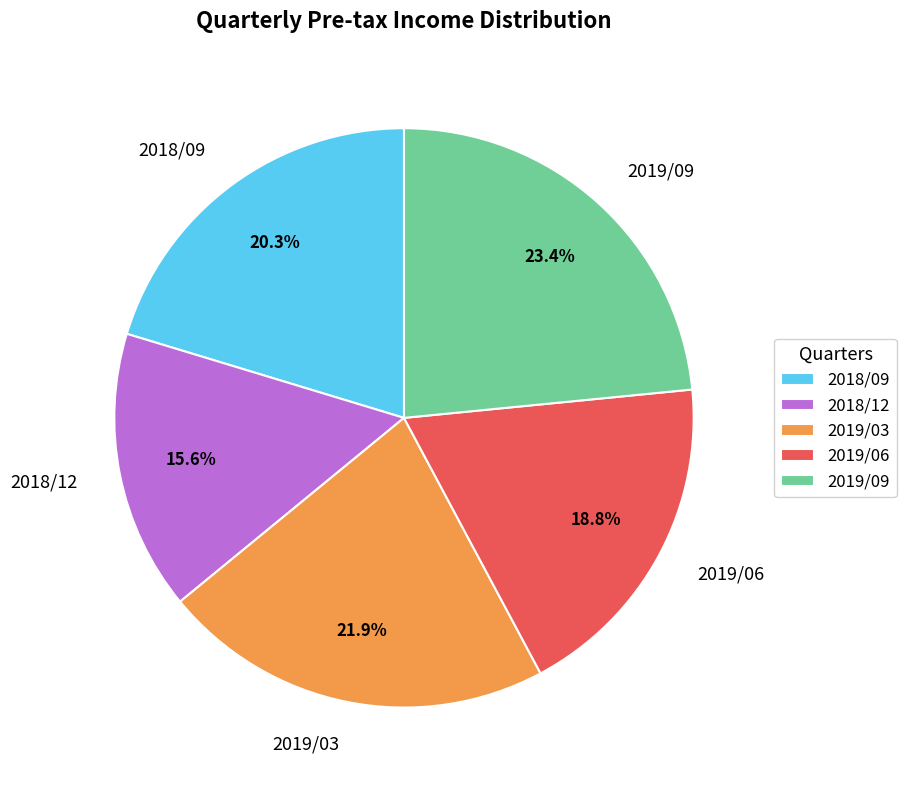

Which slice is the smallest?

2018/12